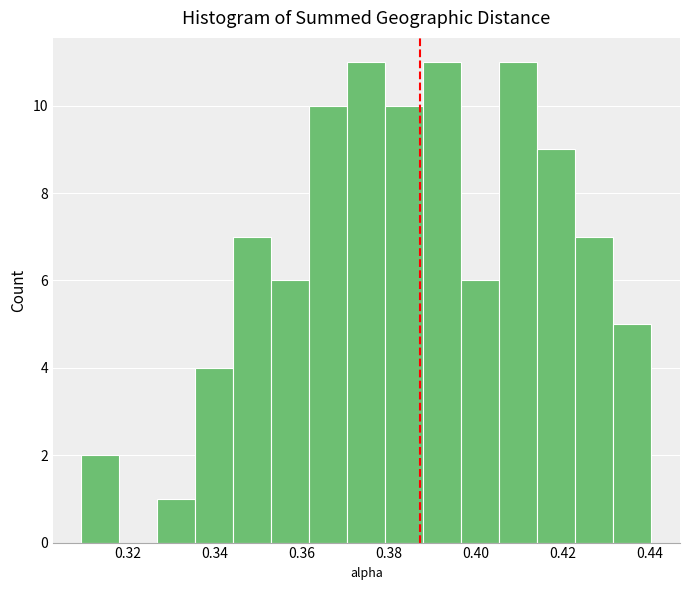

Reading left to right, transcribe this chart: for each bar, give the range it covers on the x-axis and its height. Neither the bar edges nor the heights are printed on the chart, so give them approximately, as read against the axes.

0.310 to 0.318: 2
0.318 to 0.326: 0
0.326 to 0.336: 1
0.336 to 0.344: 4
0.344 to 0.352: 7
0.352 to 0.362: 6
0.362 to 0.370: 10
0.370 to 0.380: 11
0.380 to 0.388: 10
0.388 to 0.396: 11
0.396 to 0.406: 6
0.406 to 0.414: 11
0.414 to 0.422: 9
0.422 to 0.432: 7
0.432 to 0.440: 5